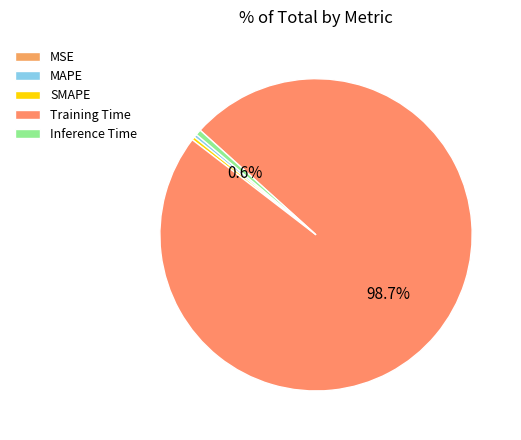

Is the sum of SMAPE and MAPE greater than half?

No